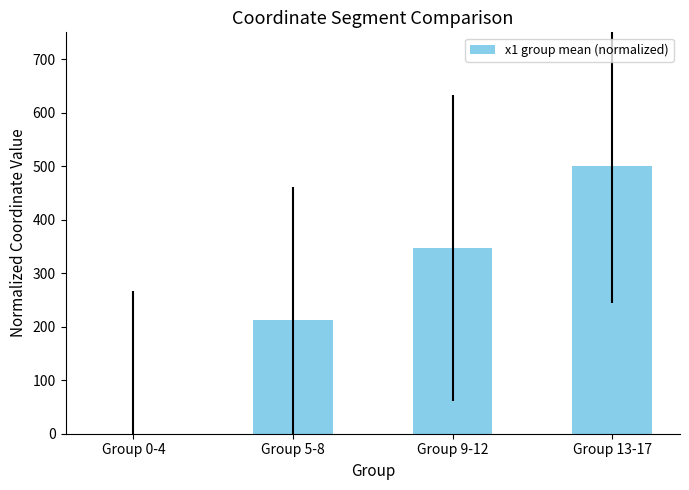

What is the greatest value displayed?

500.0